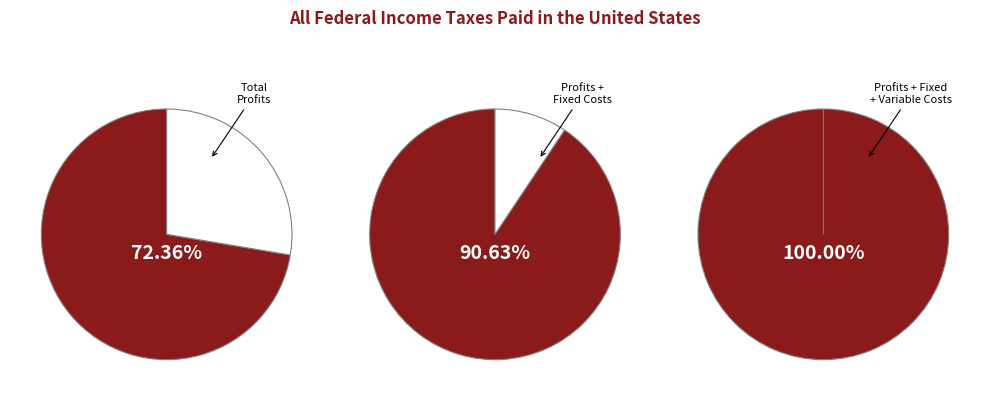

Is it true that Total Operation Variable Costs is 9% of the pie?

True